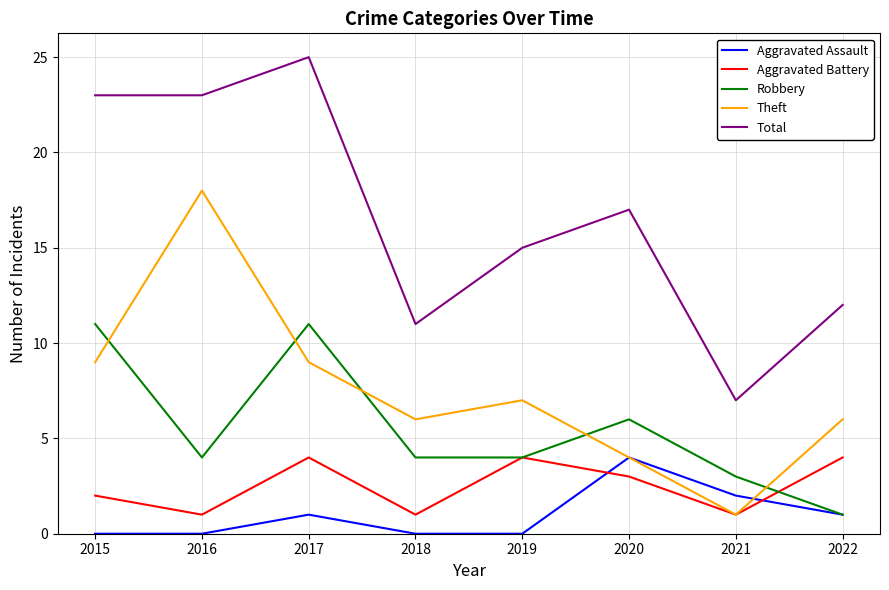

What is the difference between the second highest and minimum values in the Aggravated Assault series?

2